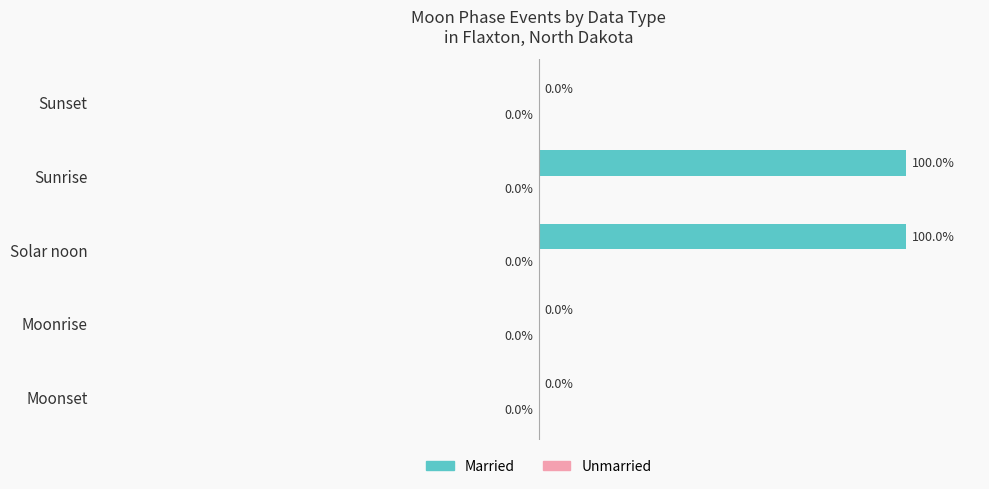

Between Sunset and Solar noon, which is larger?

Solar noon